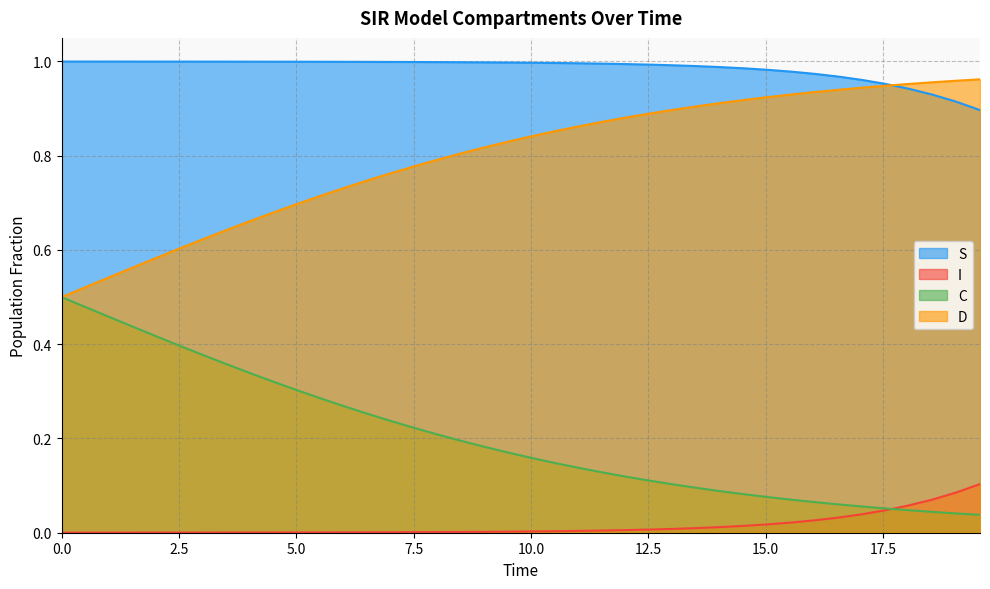

What is the greatest value displayed?

1.0